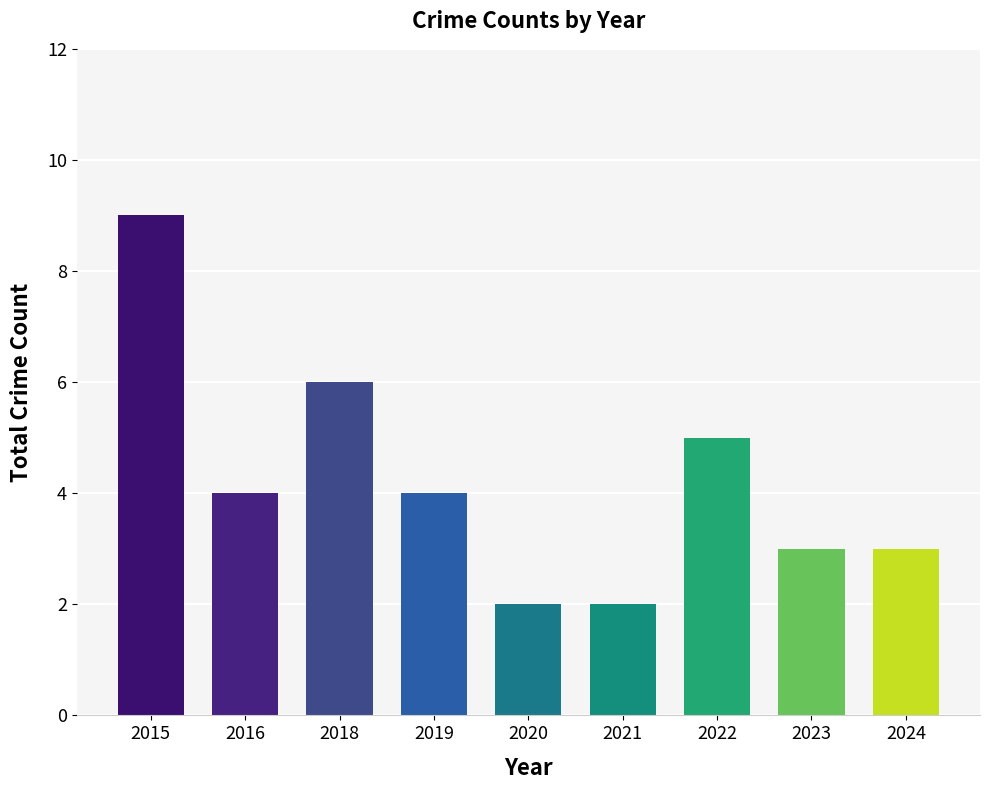

What is the difference between the values at 2023 and 2022?

2